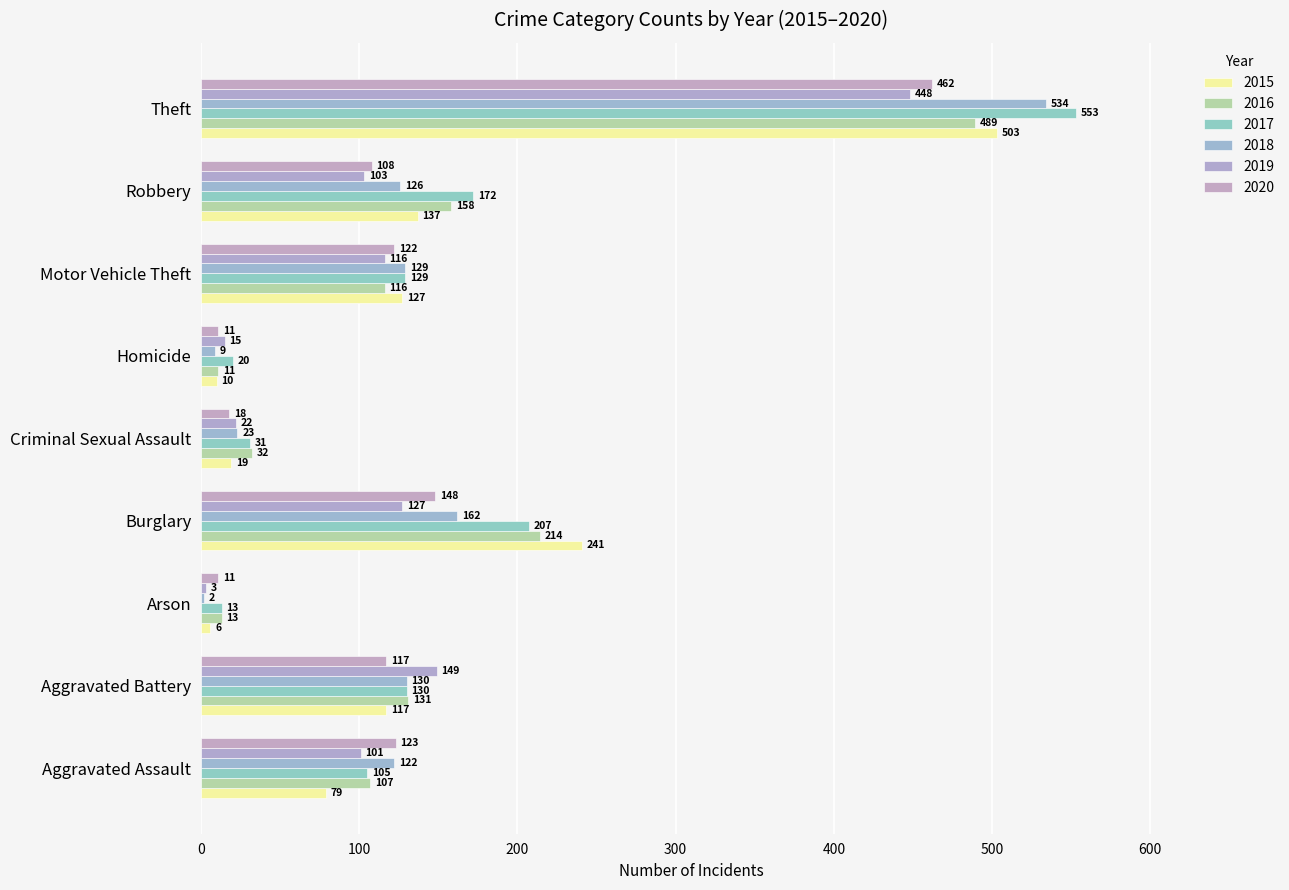

Is the value of 2018 at Motor Vehicle Theft greater than the value of 2019 at Criminal Sexual Assault?

Yes